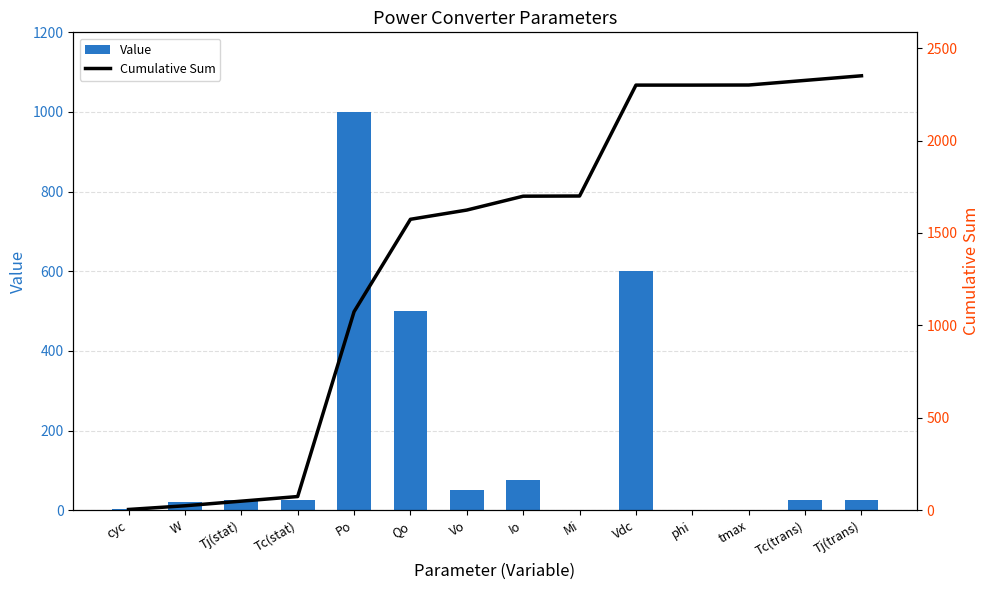

Reading right to left, list all the values displayed in this chart.

Value: 25.0	25.0	0.5	0.0	600.0	1.0	75.0	50.0	500.0	1000.0	25.0	25.0	20.0	4.0
Cumulative Sum: 2350.5	2325.5	2300.5	2300.0	2300.0	1700.0	1699.0	1624.0	1574.0	1074.0	74.0	49.0	24.0	4.0